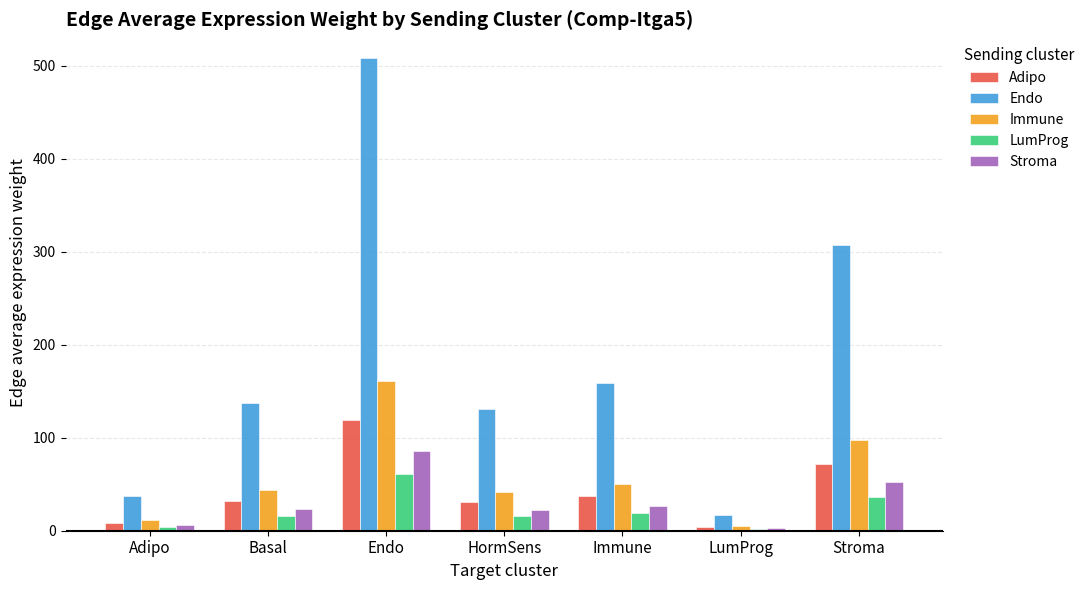

True or false: Adipo has a value of 55.1 at Immune.

False